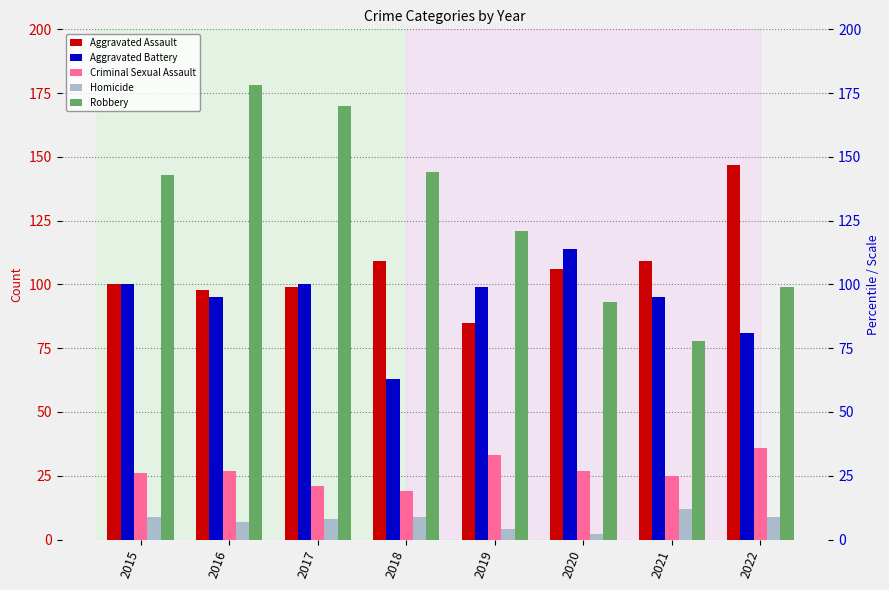

What is the sum of the Aggravated Assault values at 2018 and 2016?

207